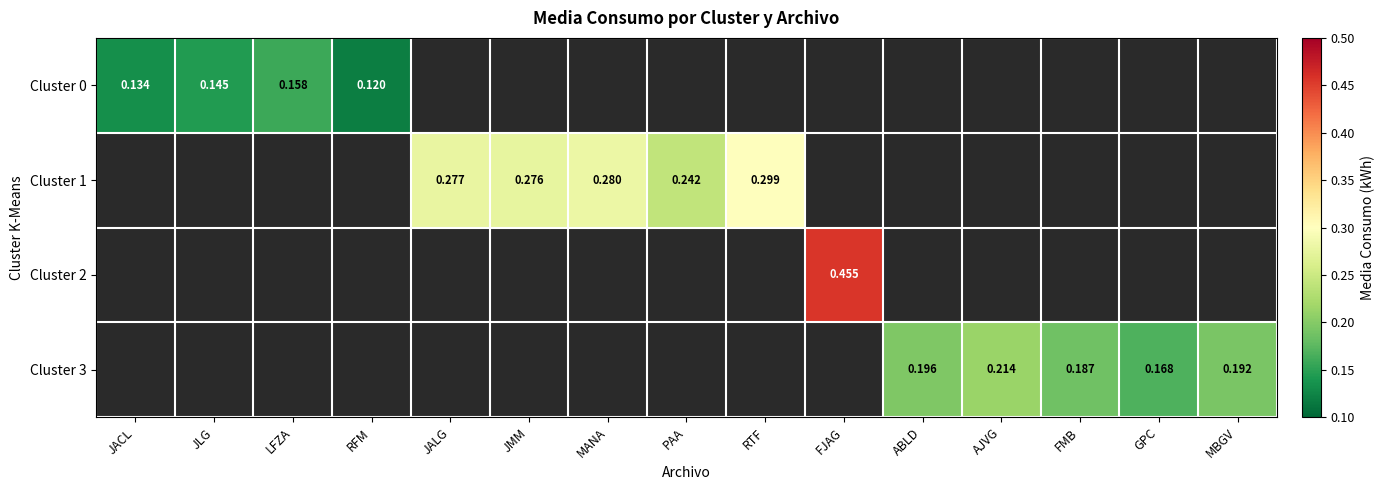

True or false: Cluster 0 has a value of 0.1 at JACL.

True